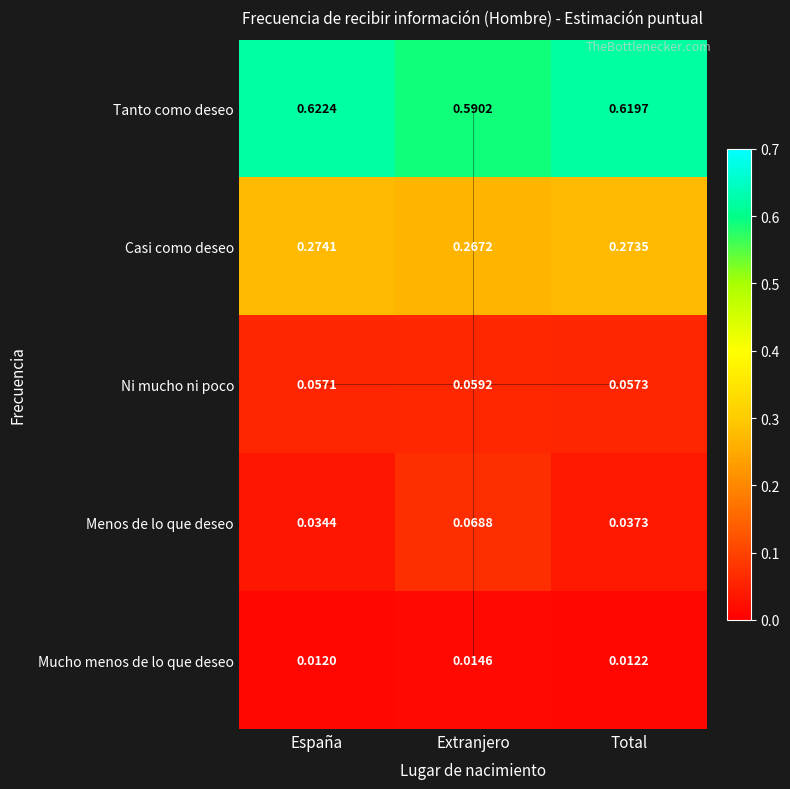

List the labels in order of Tanto como deseo value, largest first.

España, Total, Extranjero